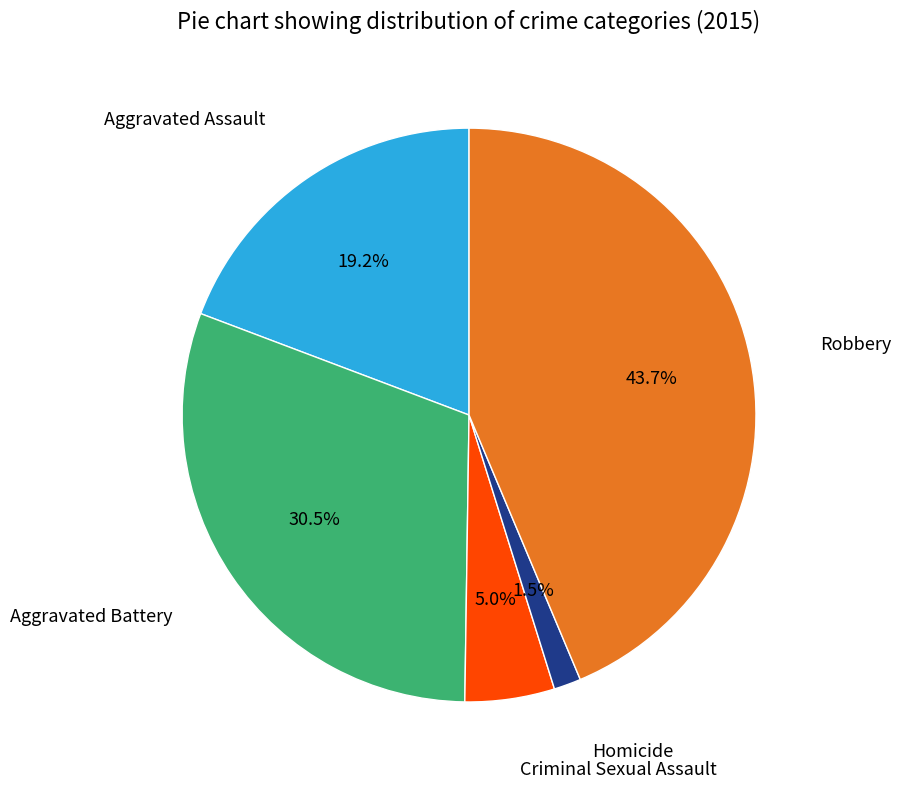

How many slices are in this pie chart?

5